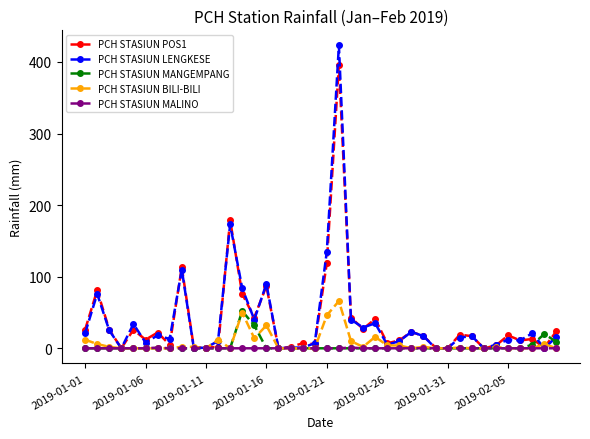

True or false: PCH STASIUN LENGKESE has more than 0 interior local peaks.

True